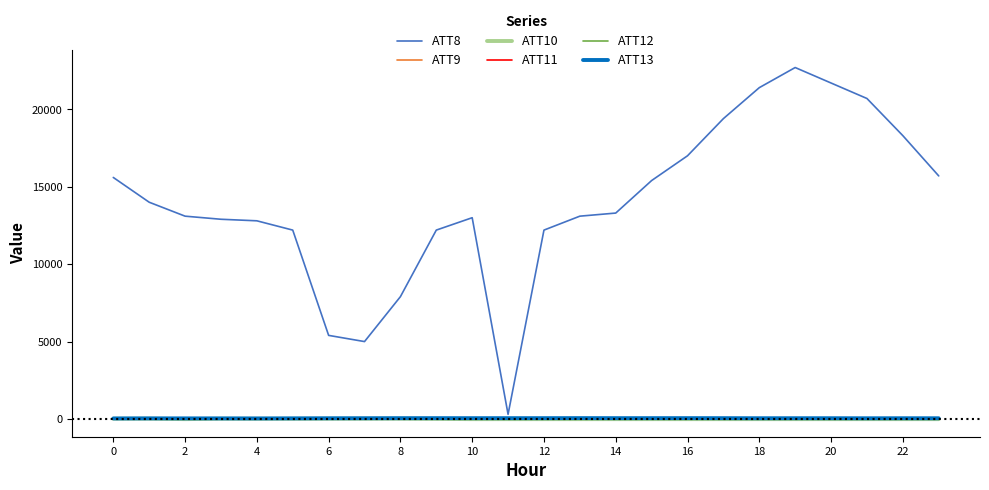

Which series has the largest total across all categories?

ATT8